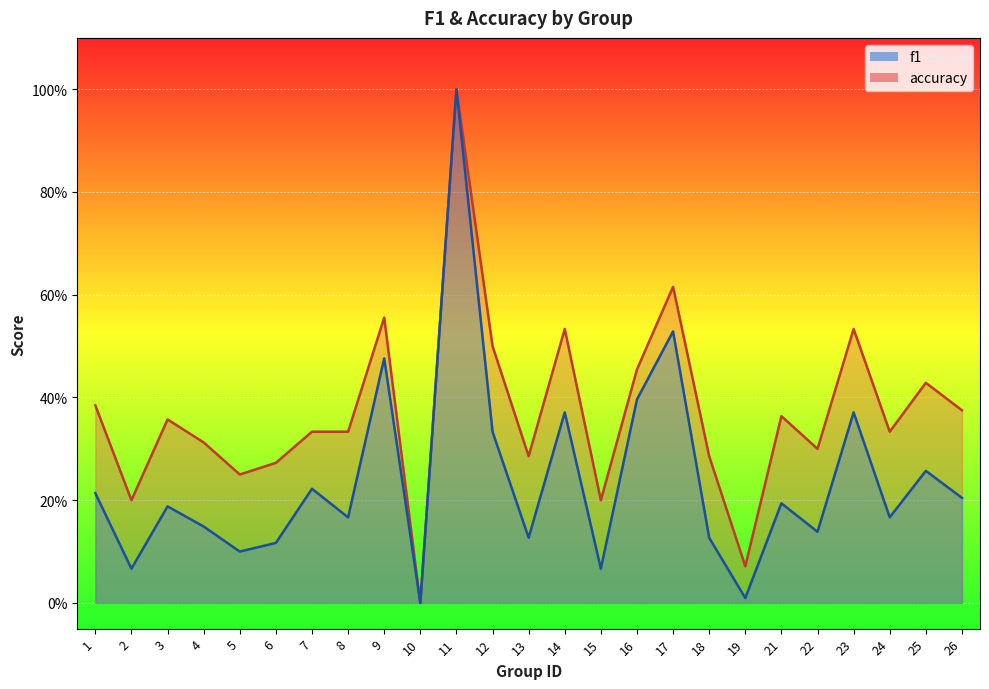

Which series has the largest range (max minus min)?

f1